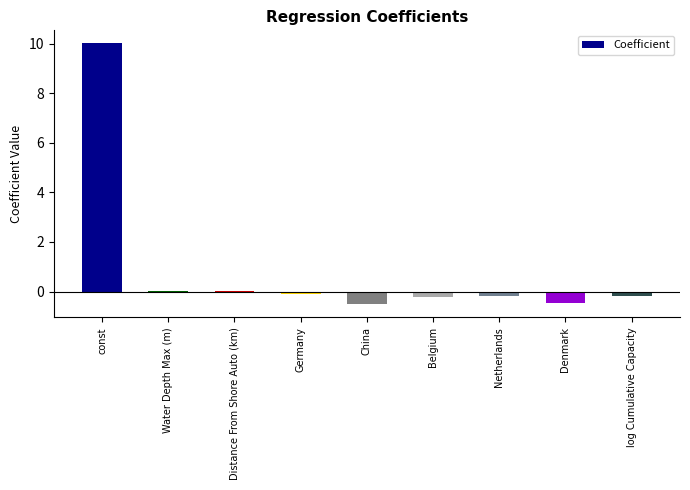

What is the sum of all values?

8.4